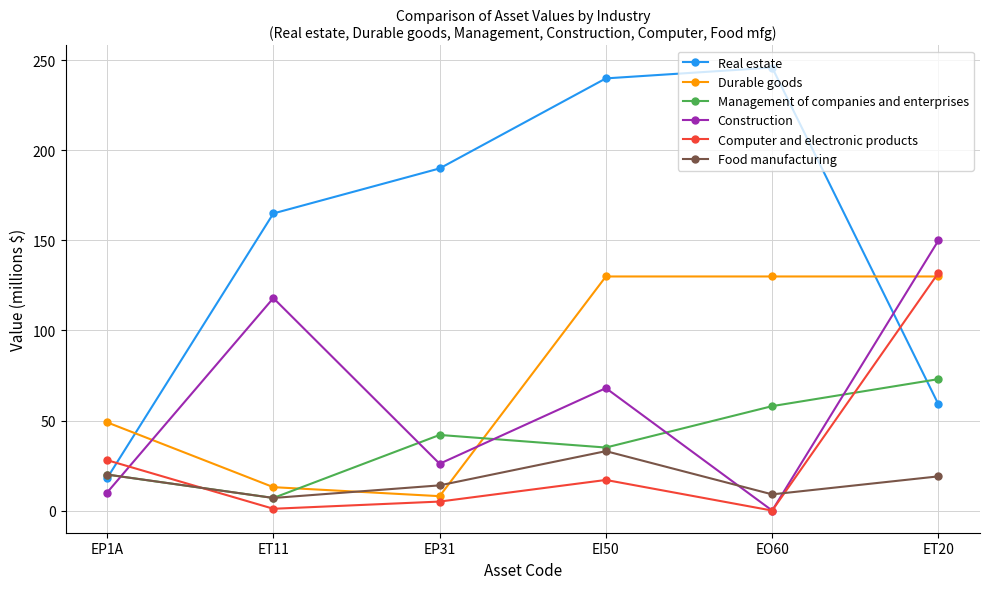

What is the label of the 6th point from the right?

EP1A